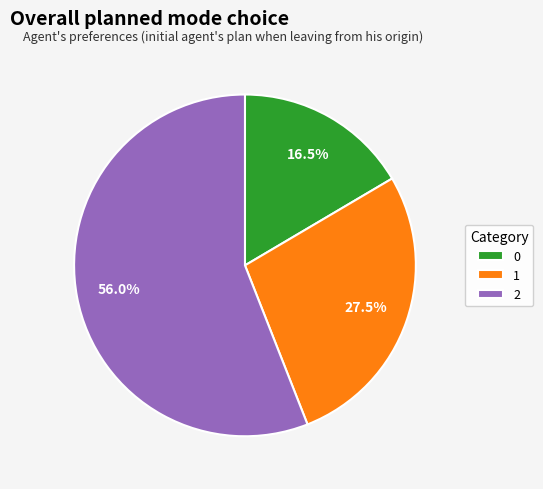

How many slices are in this pie chart?

3